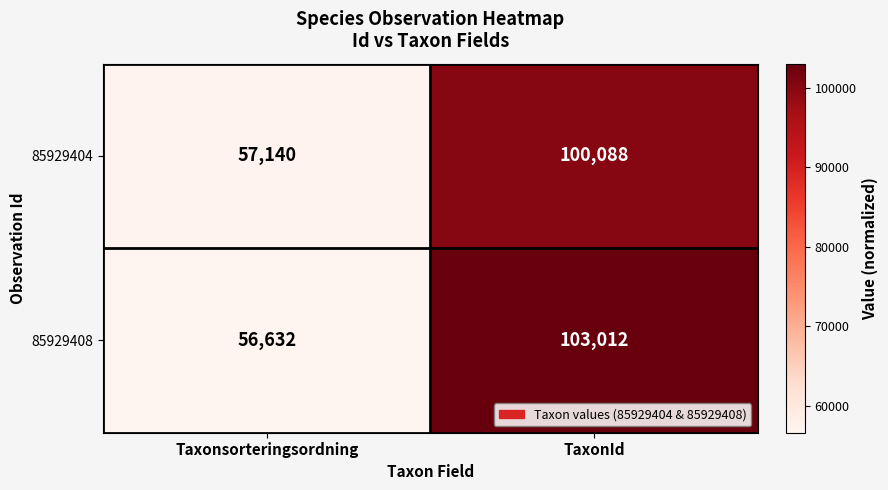

At how many categories does at least one series exceed 101810?

1